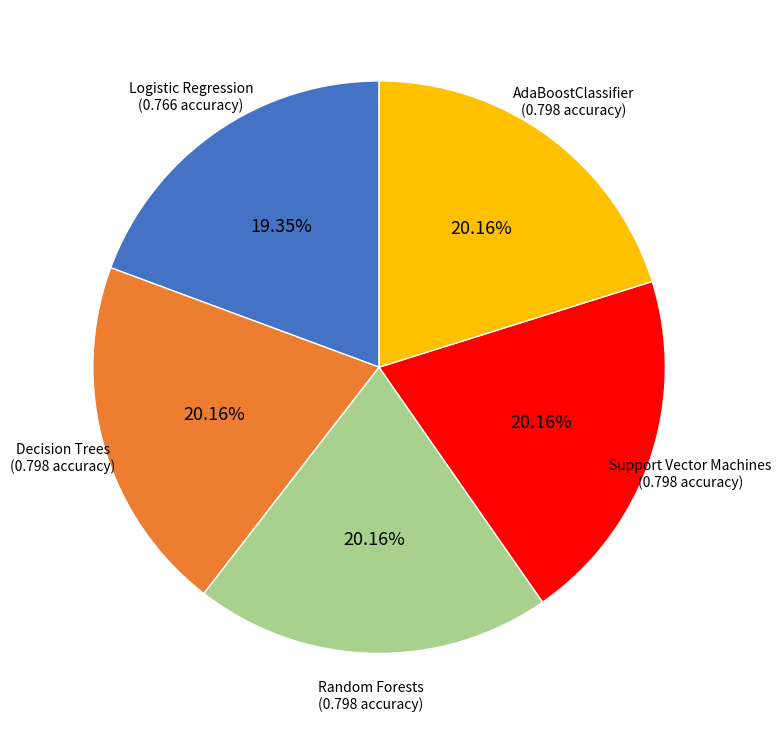

Which category has the smallest portion of the pie?

Logistic Regression